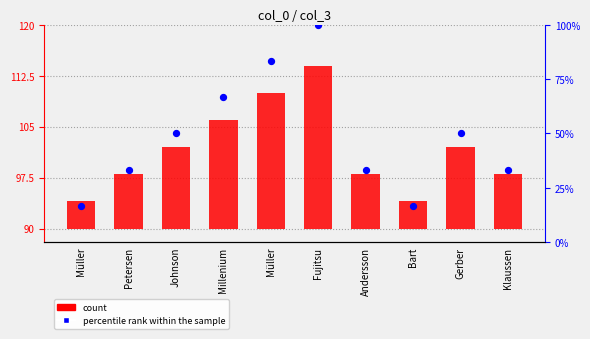

Which series reaches the minimum Y coordinate?

count